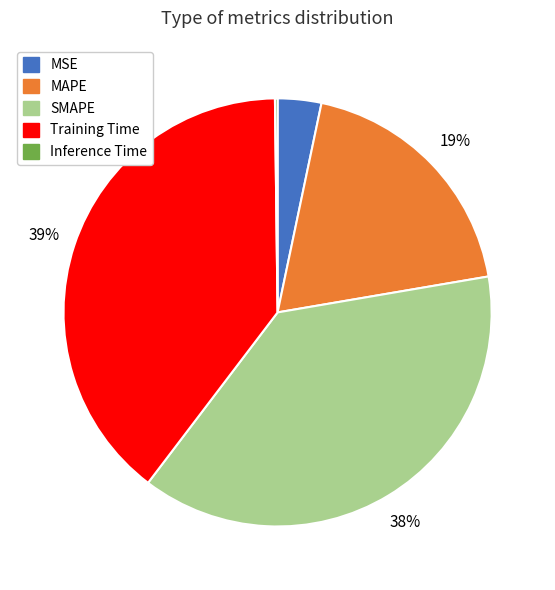

Which has a higher value, MAPE or MSE?

MAPE